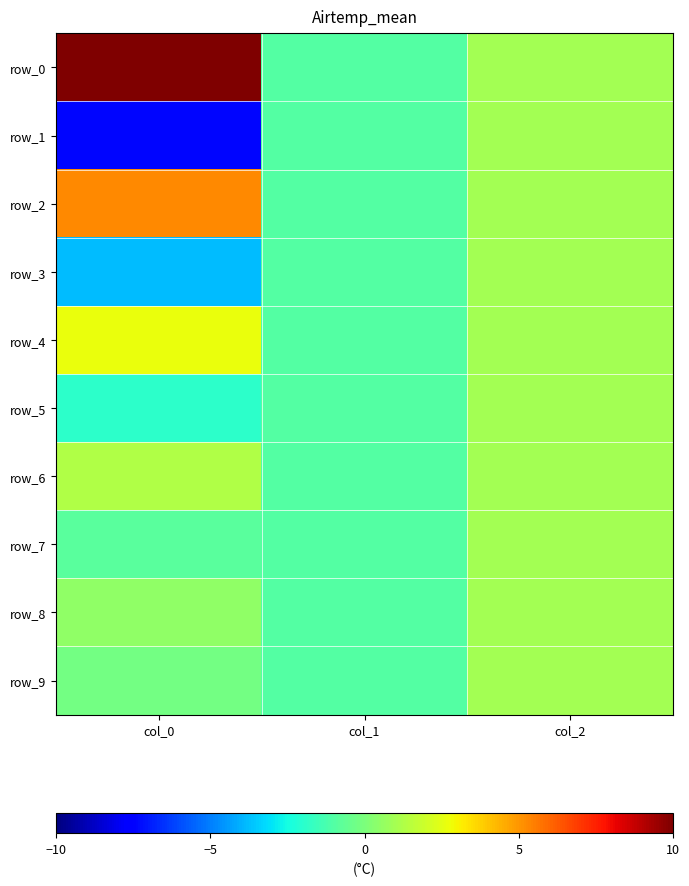

Rank the categories by row_3 value from lowest to highest.

col_0, col_1, col_2